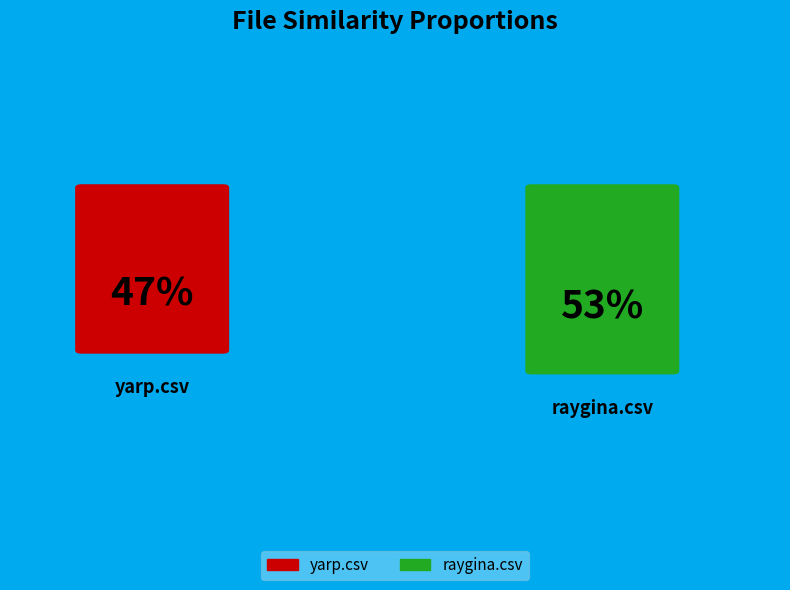

True or false: raygina.csv accounts for 59% of the total.

False